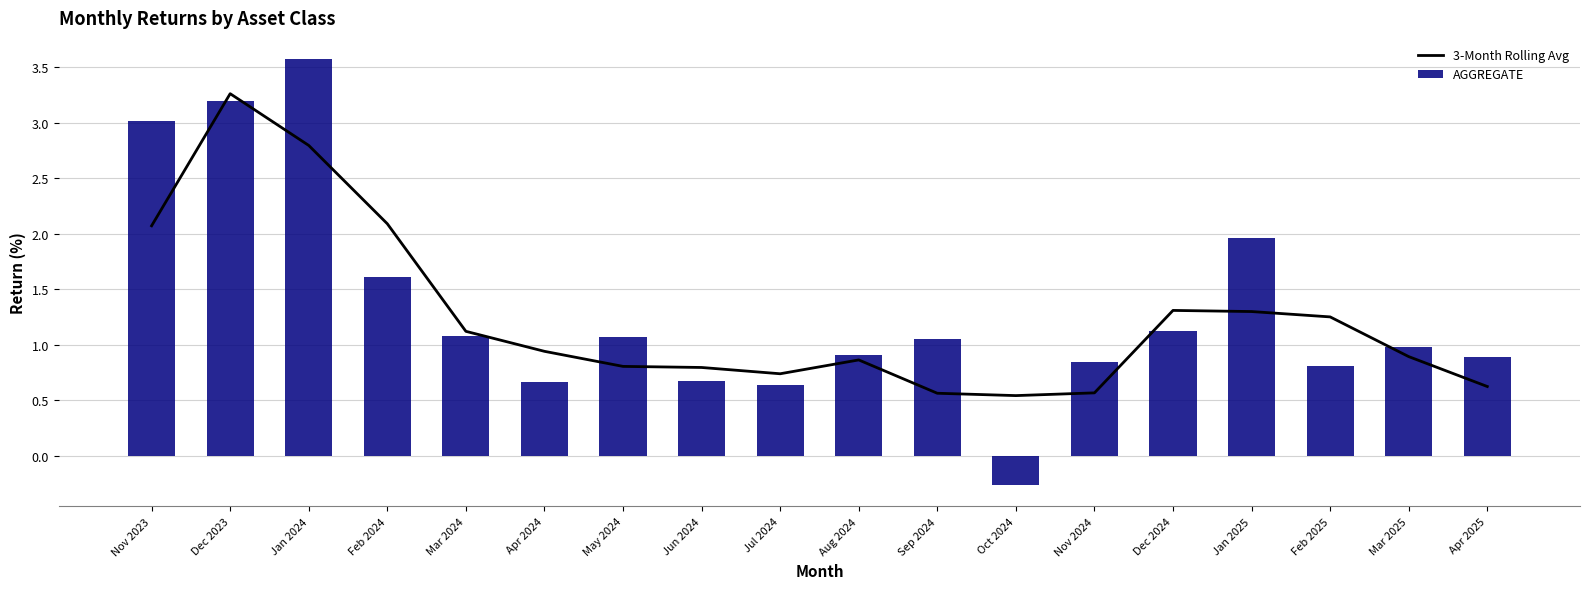

Does the chart contain any negative values?

Yes